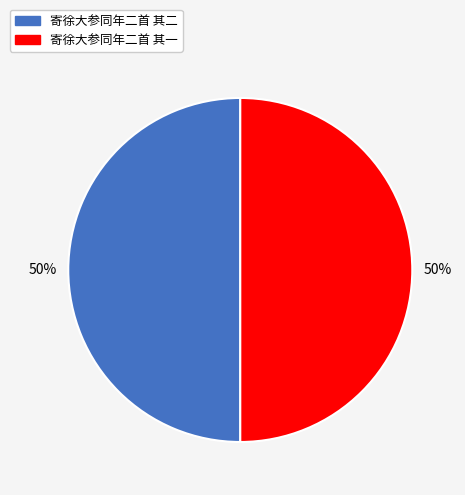

To the nearest percent, what percentage of the pie is 寄徐大参同年二首 其一?

50%